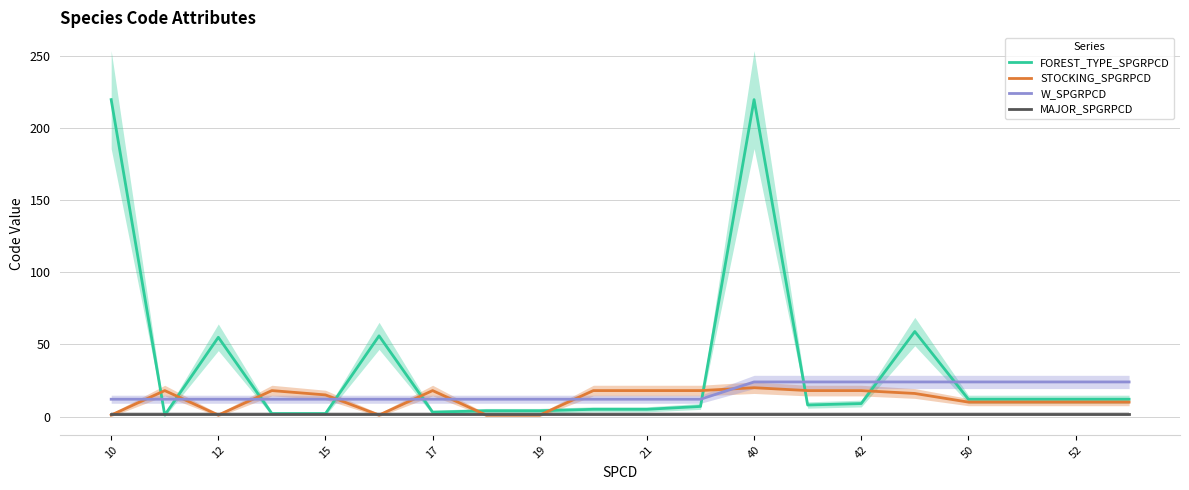

How many times do MAJOR_SPGRPCD and STOCKING_SPGRPCD cross each other?

7